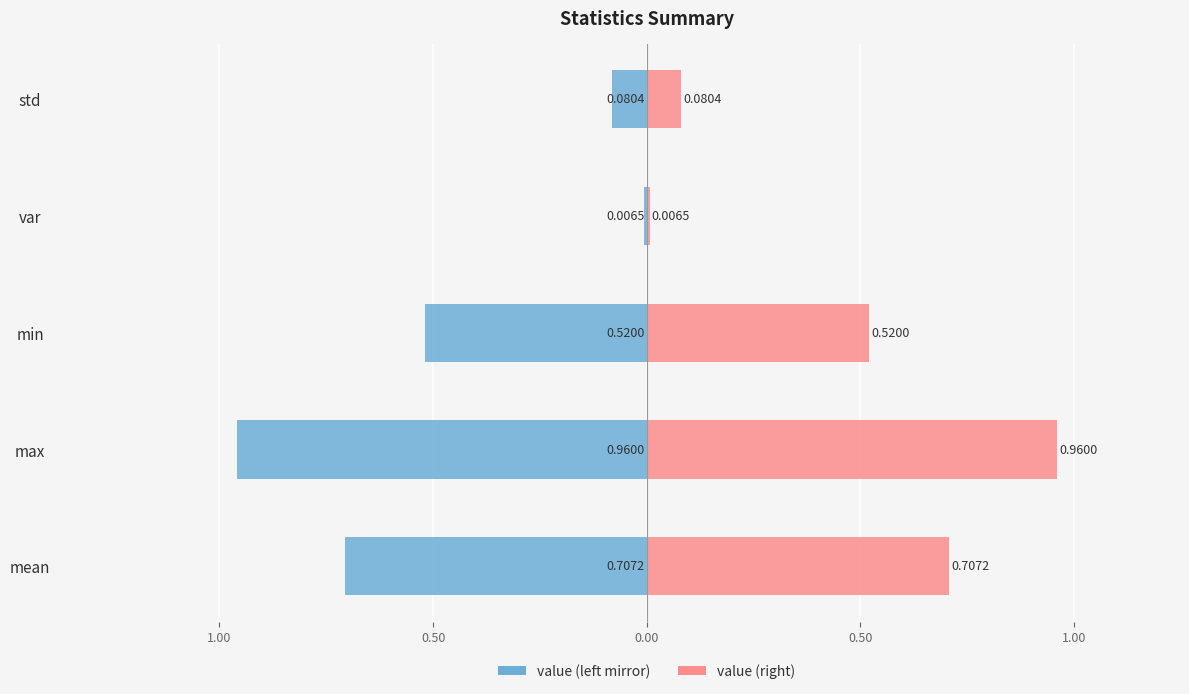

At how many categories does at least one series exceed 0?

5